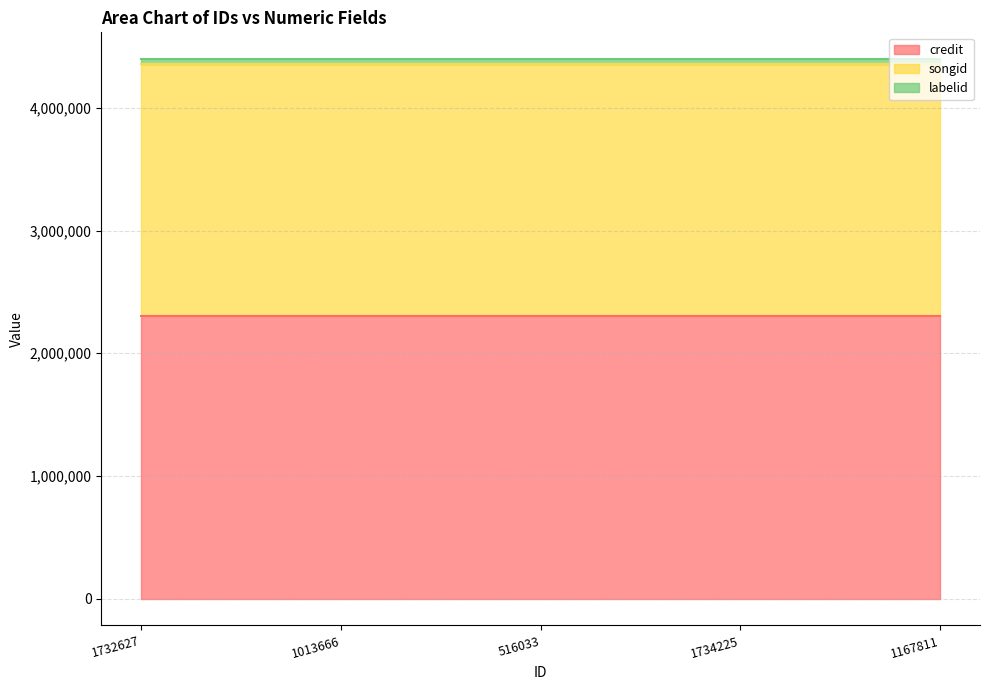

Is the value of labelid at 1732627 greater than the value of credit at 1734225?

No